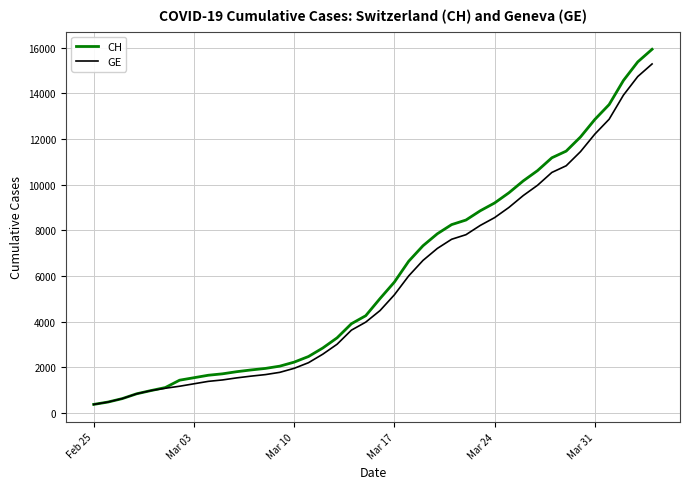

Which series has the largest total across all categories?

CH